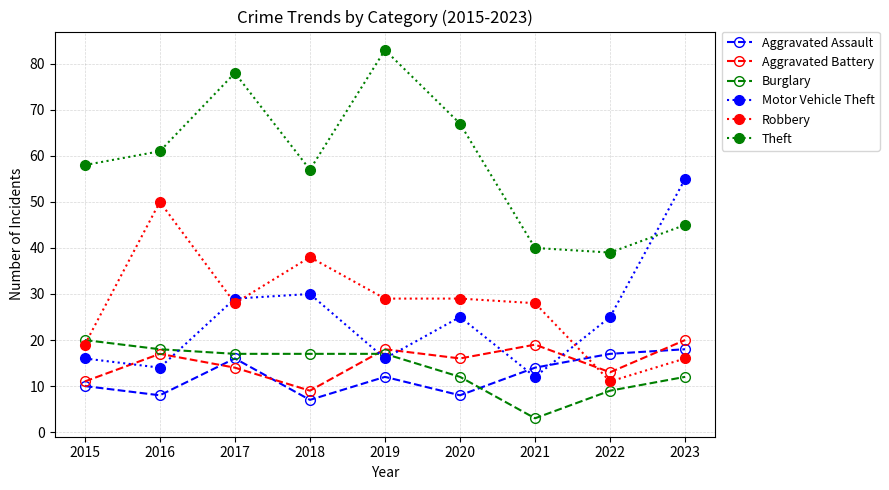

Reading left to right, what are all the values shown in this chart?

Aggravated Assault: 2015=10	2016=8	2017=16	2018=7	2019=12	2020=8	2021=14	2022=17	2023=18
Aggravated Battery: 2015=11	2016=17	2017=14	2018=9	2019=18	2020=16	2021=19	2022=13	2023=20
Burglary: 2015=20	2016=18	2017=17	2018=17	2019=17	2020=12	2021=3	2022=9	2023=12
Motor Vehicle Theft: 2015=16	2016=14	2017=29	2018=30	2019=16	2020=25	2021=12	2022=25	2023=55
Robbery: 2015=19	2016=50	2017=28	2018=38	2019=29	2020=29	2021=28	2022=11	2023=16
Theft: 2015=58	2016=61	2017=78	2018=57	2019=83	2020=67	2021=40	2022=39	2023=45